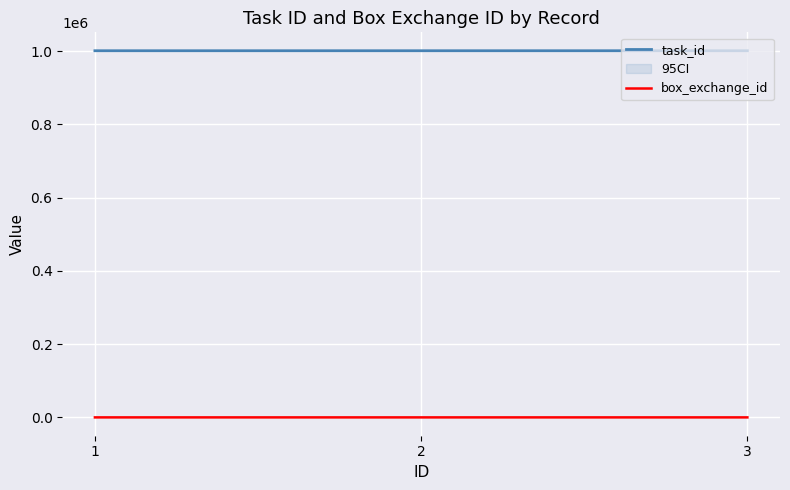

Read the box_exchange_id value at 1.

107